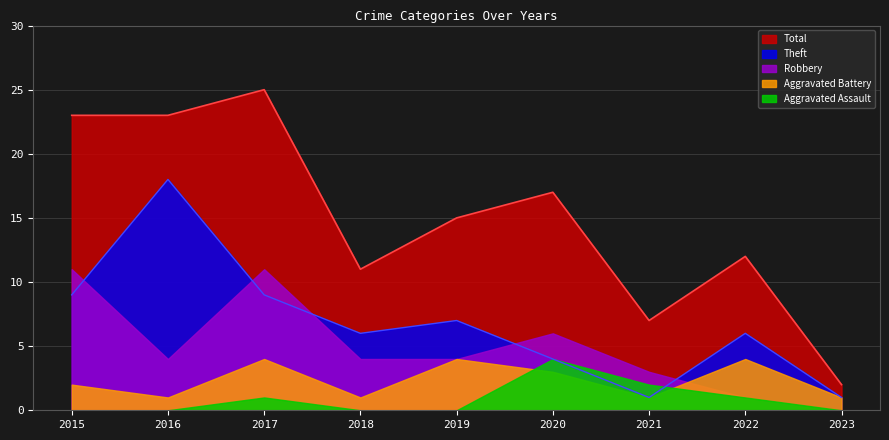

How many data points does each series have?

9